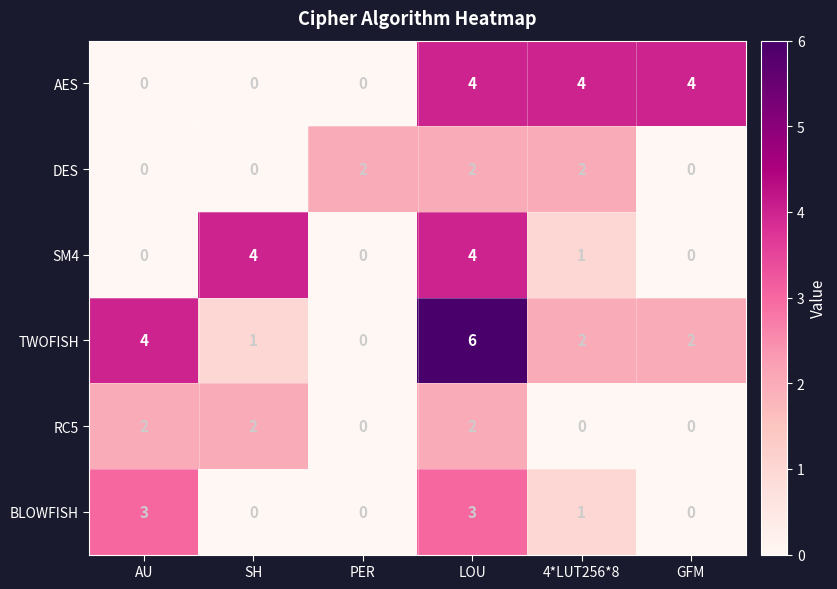

Is it true that RC5 equals 0 at PER?

True